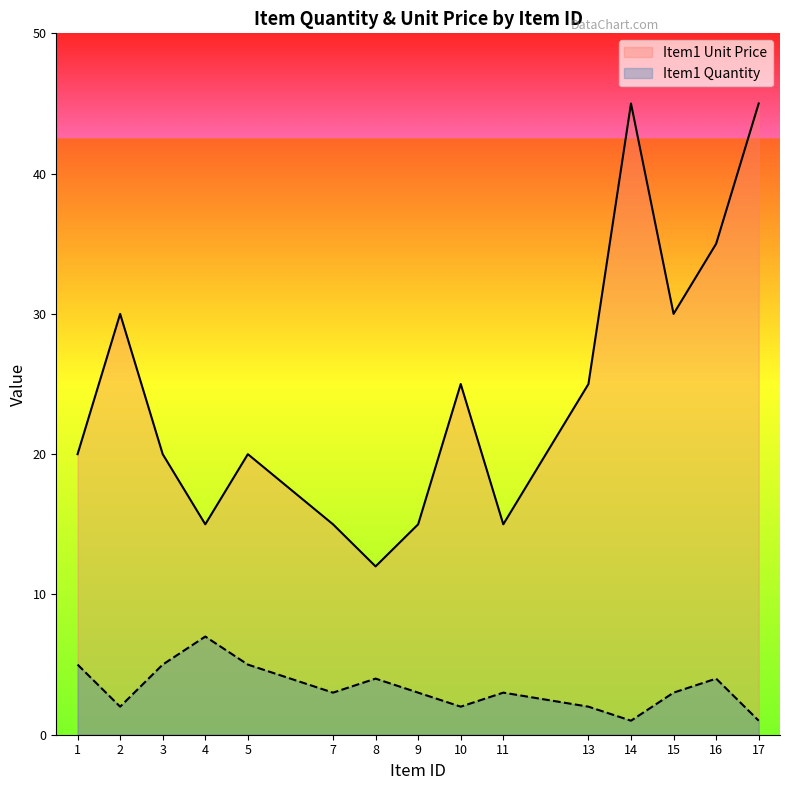

The Item1 Quantity series shows 2 at 7. True or false?

False